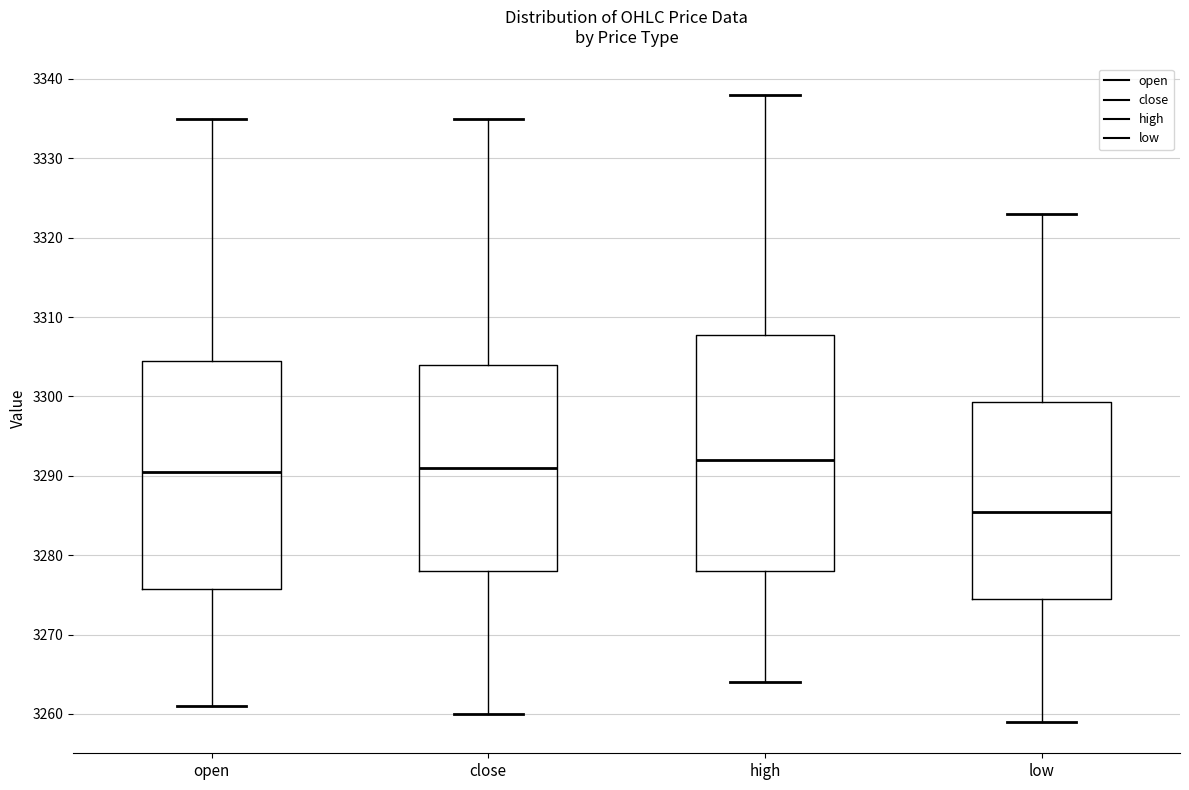

Which box is the tallest, from its lower edge to its upper edge?

high